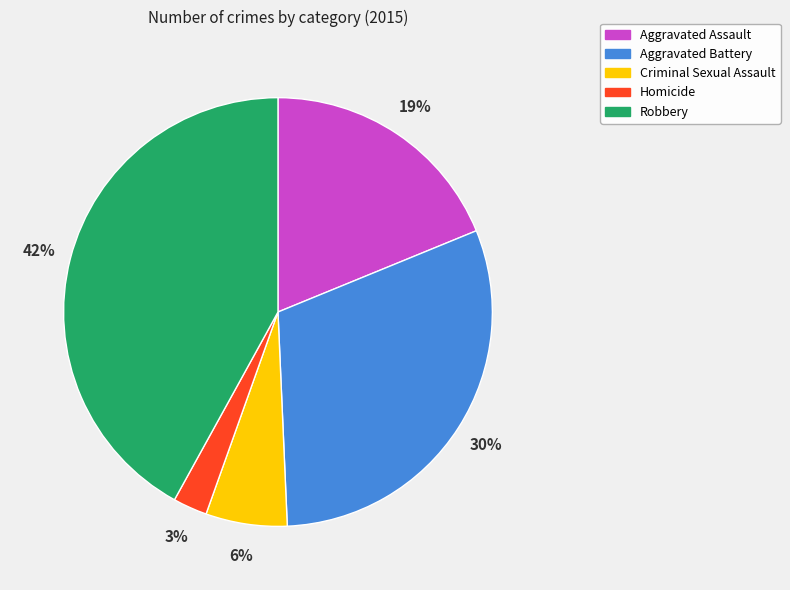

Count the number of slices in the pie.

5